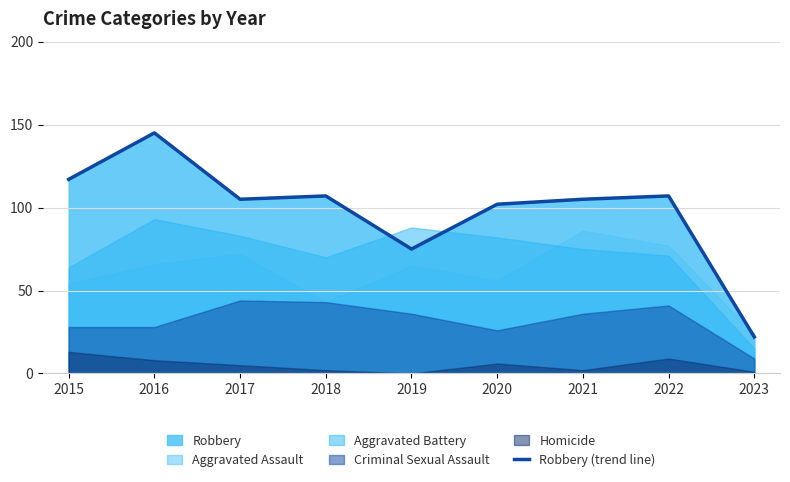

The value at 2018 is 188. True or false?

False